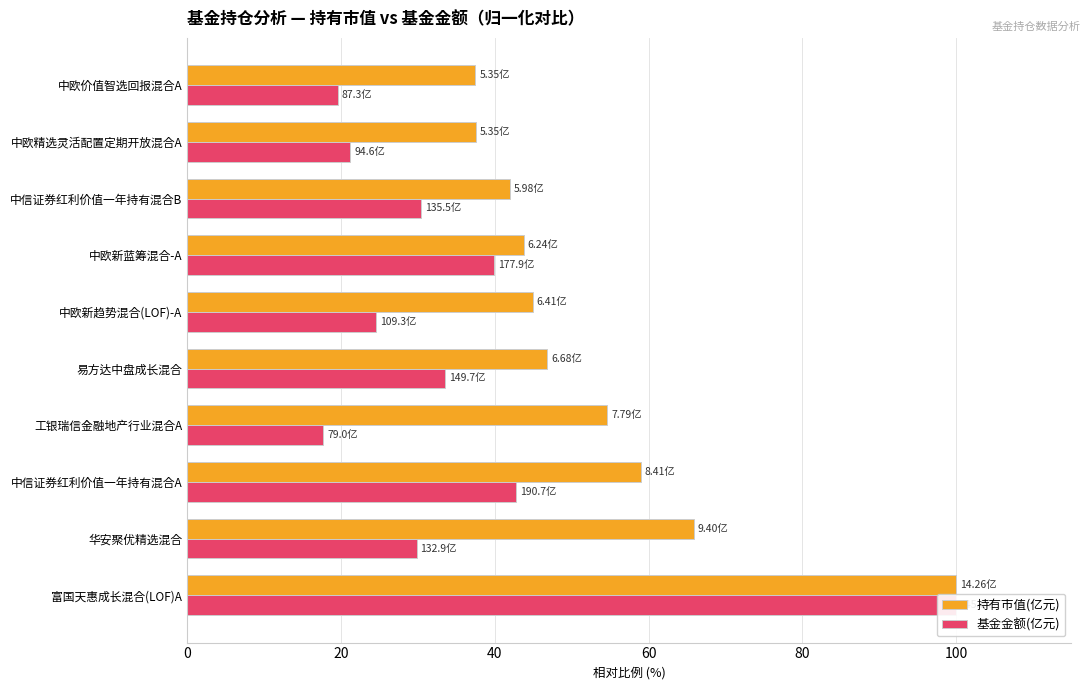

At how many categories does at least one series exceed 58?

3